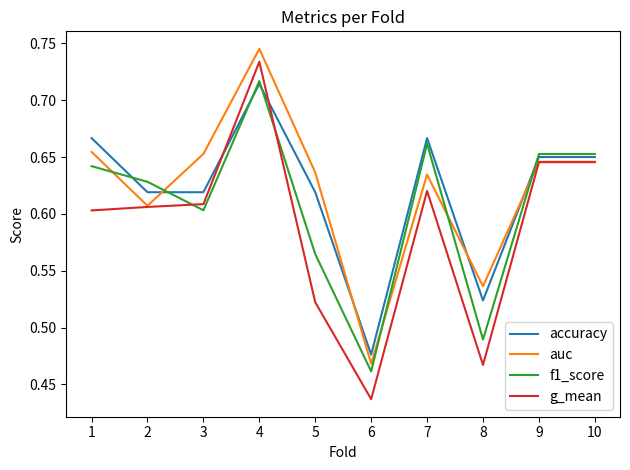

At which label is g_mean closest to 0?

6